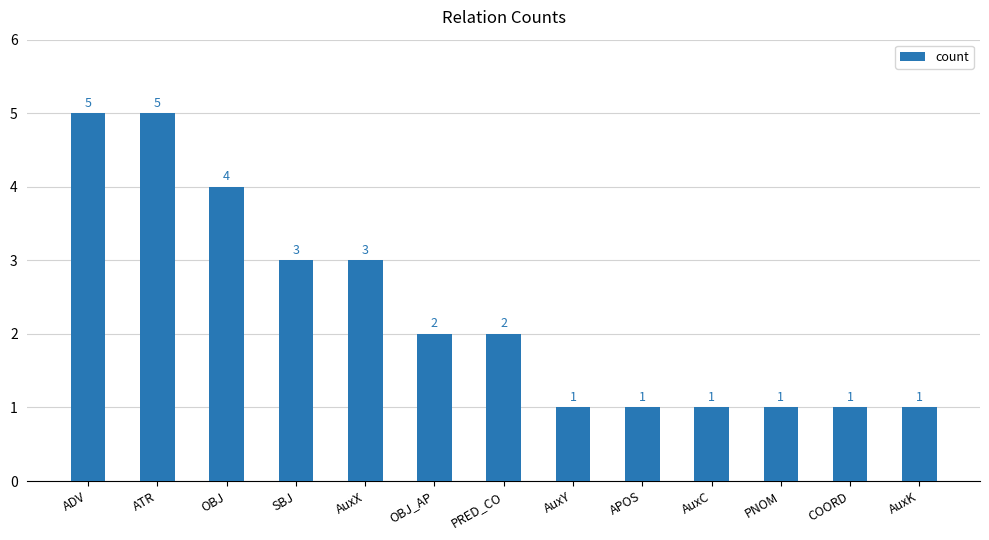

Approximately how many times larger is the value at AuxY compared to ADV?

0.2